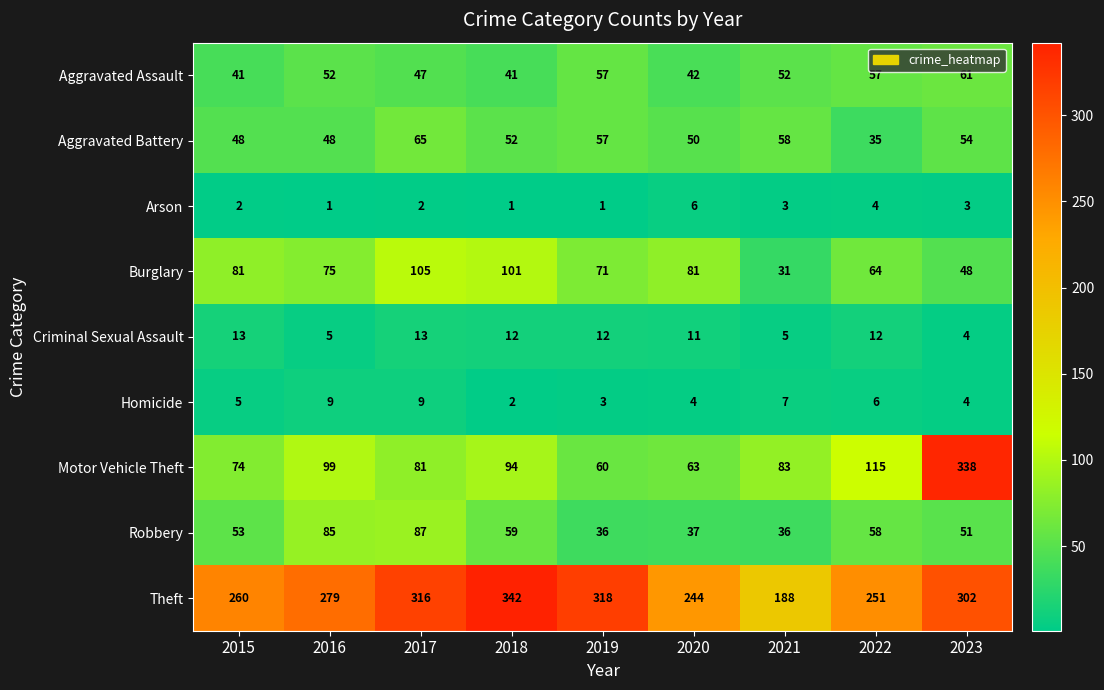

What is the spread (max minus min) of values at 2017?

314